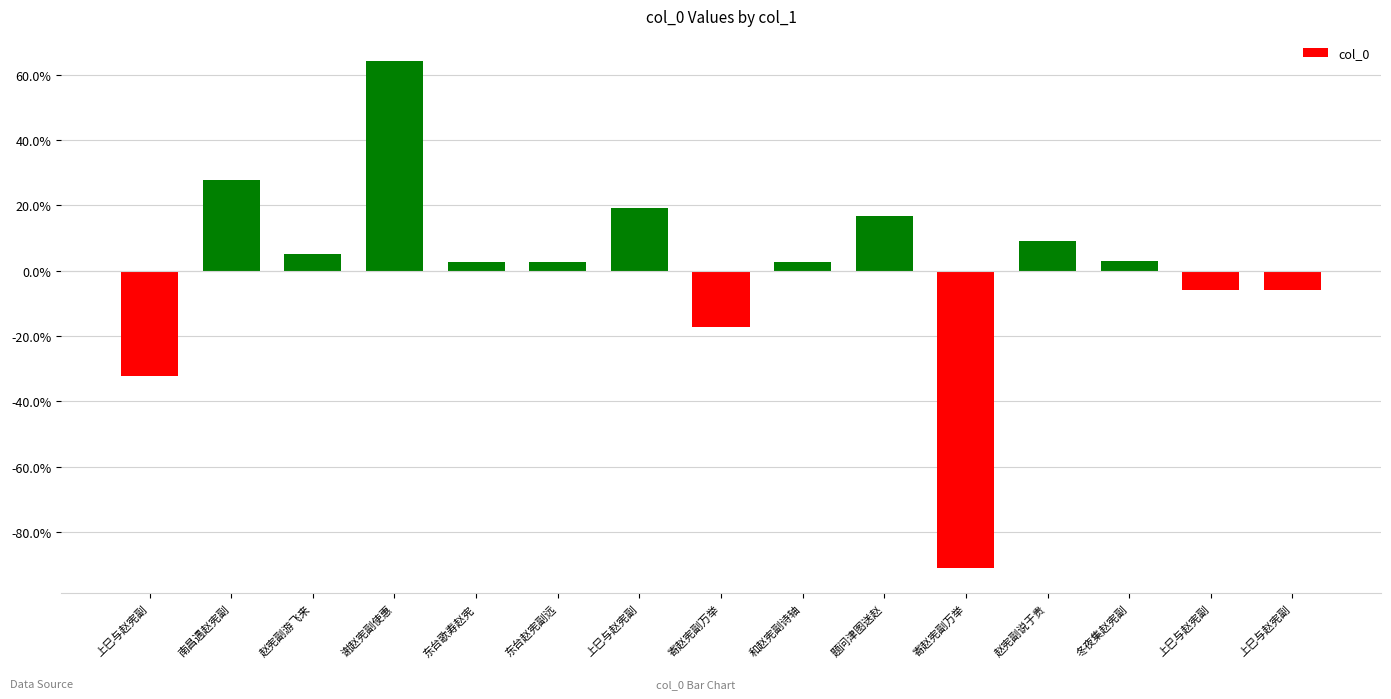

Count the number of categories in the chart.

15